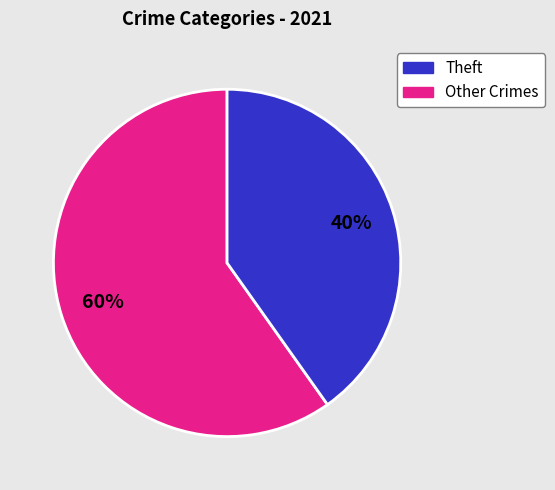

To the nearest percent, what is the average slice percentage?

50%